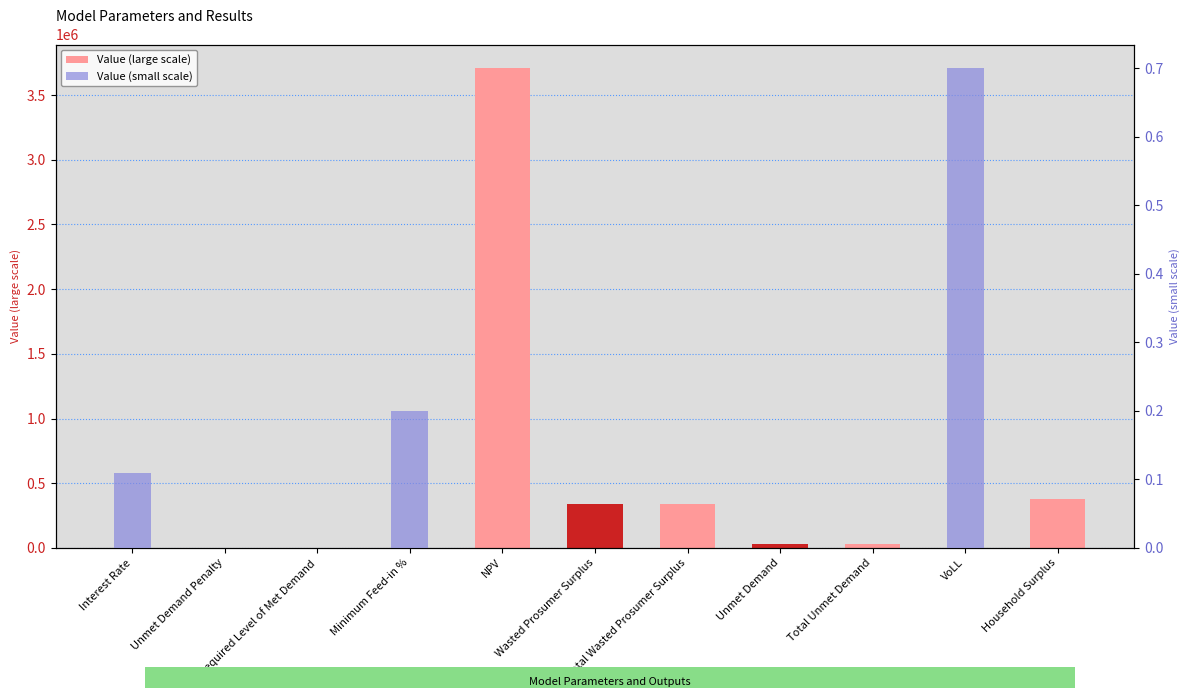

What is the difference between the highest and lowest values at NPV?

3706044.1